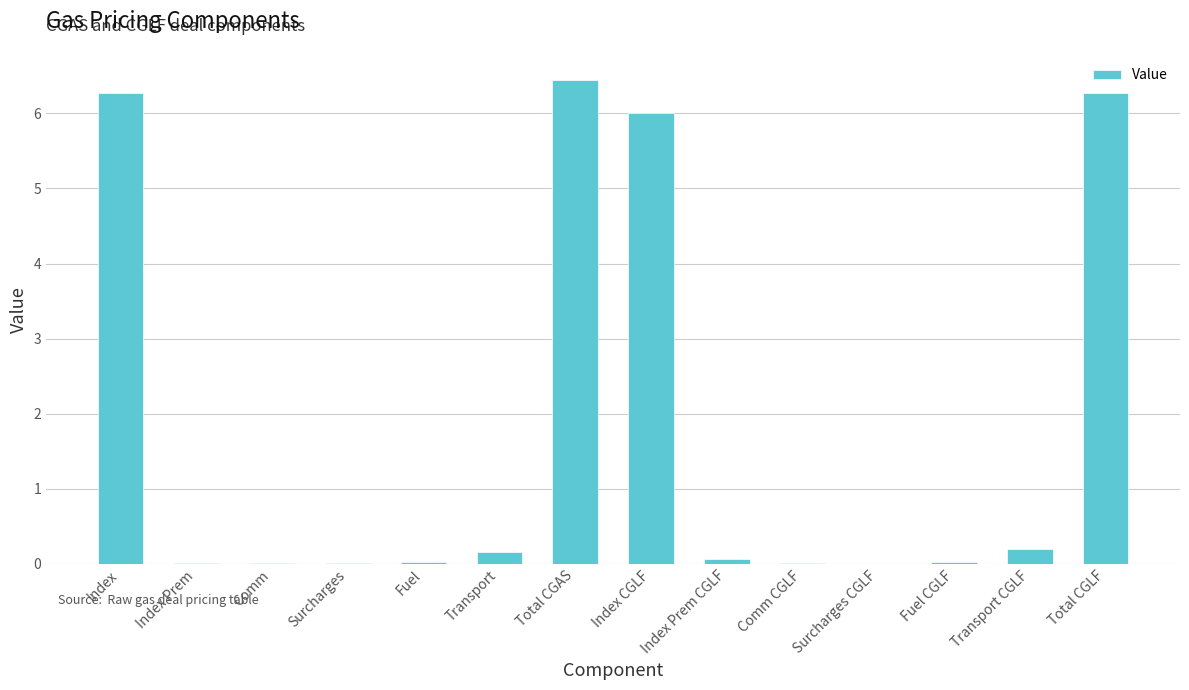

Which label corresponds to the largest value in the chart?

Total CGAS